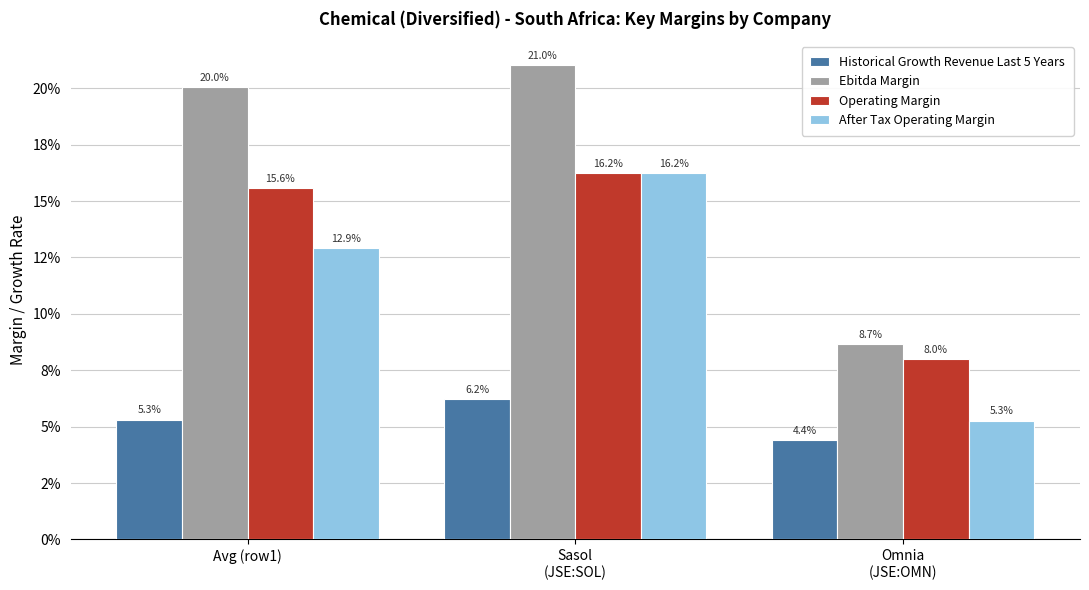

Which category has the lowest value in the Operating Margin series?

Omnia
(JSE:OMN)